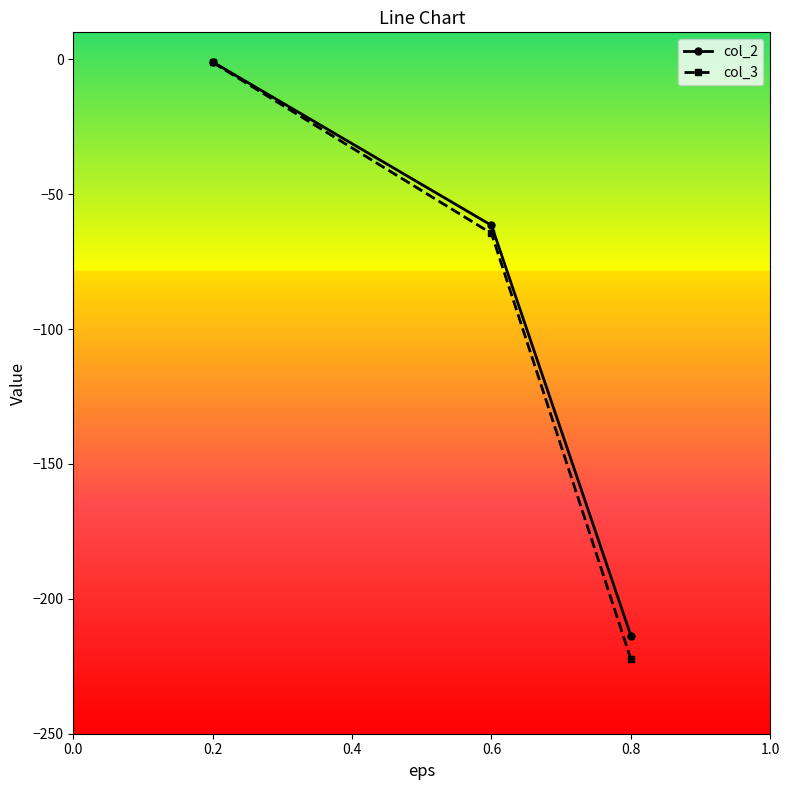

Reading left to right, what are all the values shown in this chart?

col_2: 0.2=-1.0	0.6=-61.5	0.8=-213.7
col_3: 0.2=-1.1	0.6=-64.6	0.8=-222.4